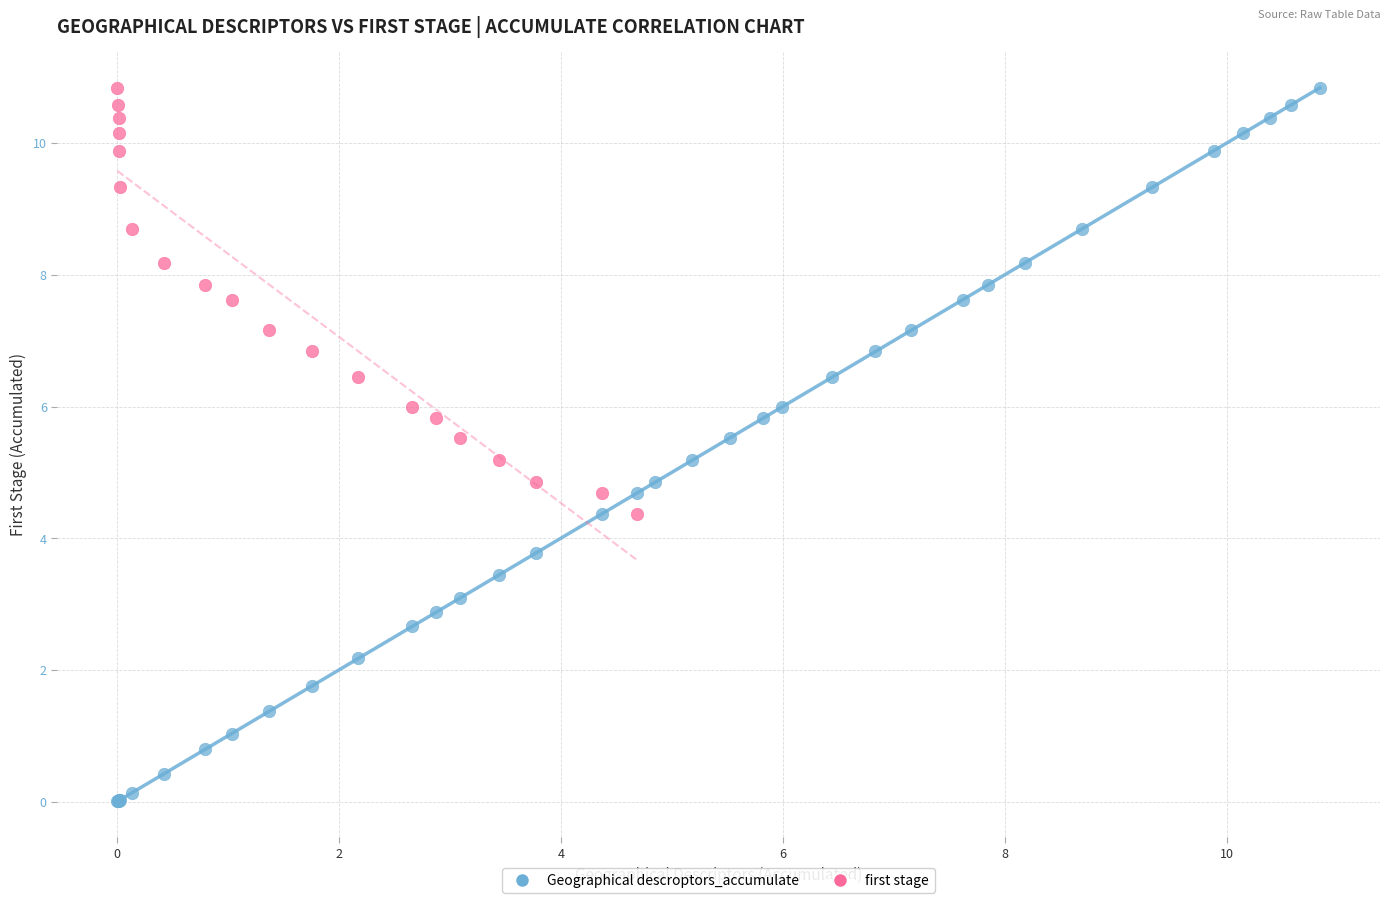

Which series reaches the minimum Y coordinate?

Geographical descroptors_accumulate